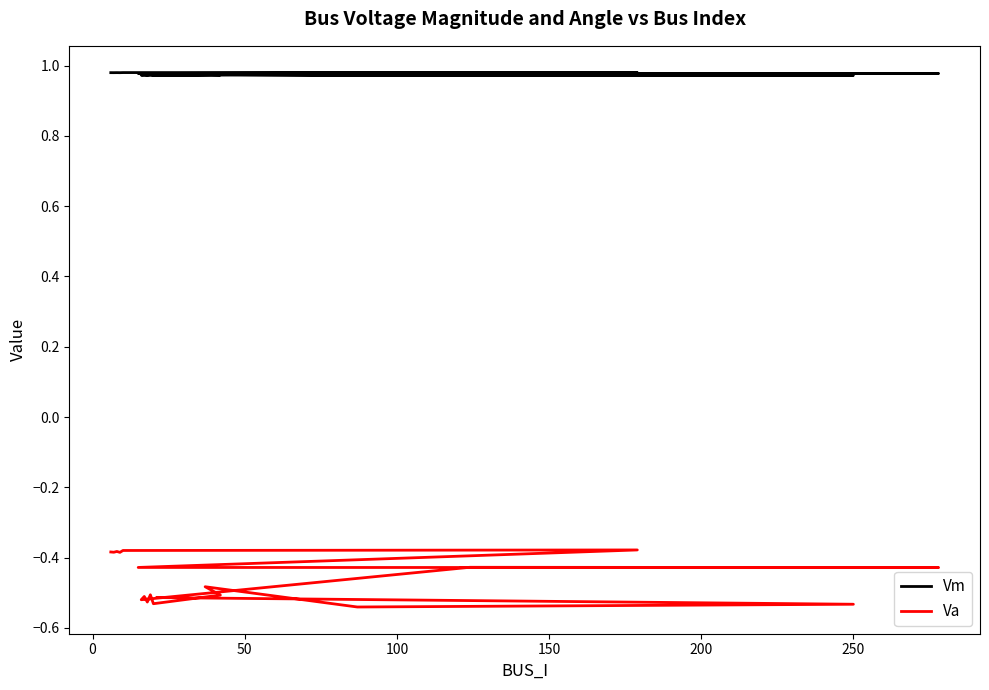

Does the chart display data point markers on the line(s)?

No